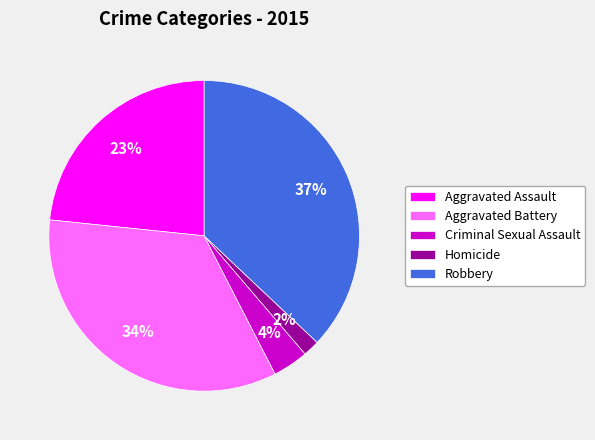

How many segments does this pie chart have?

5